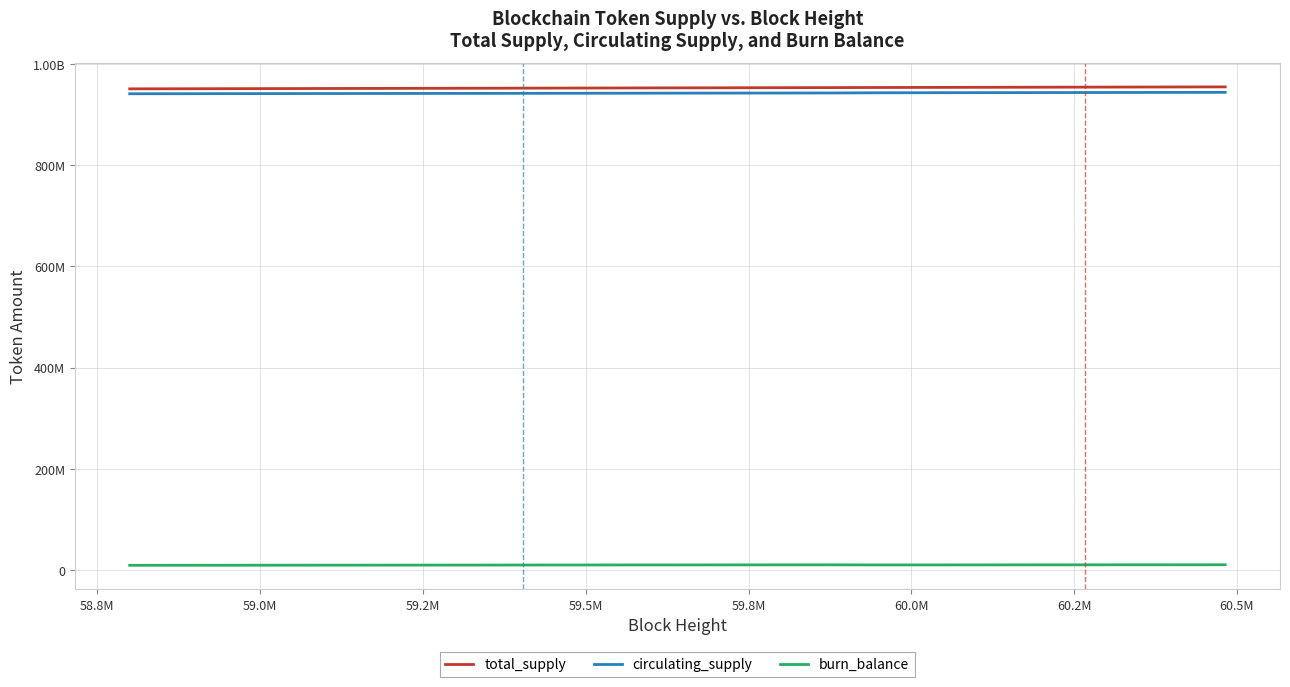

True or false: burn_balance and total_supply cross at least once.

False